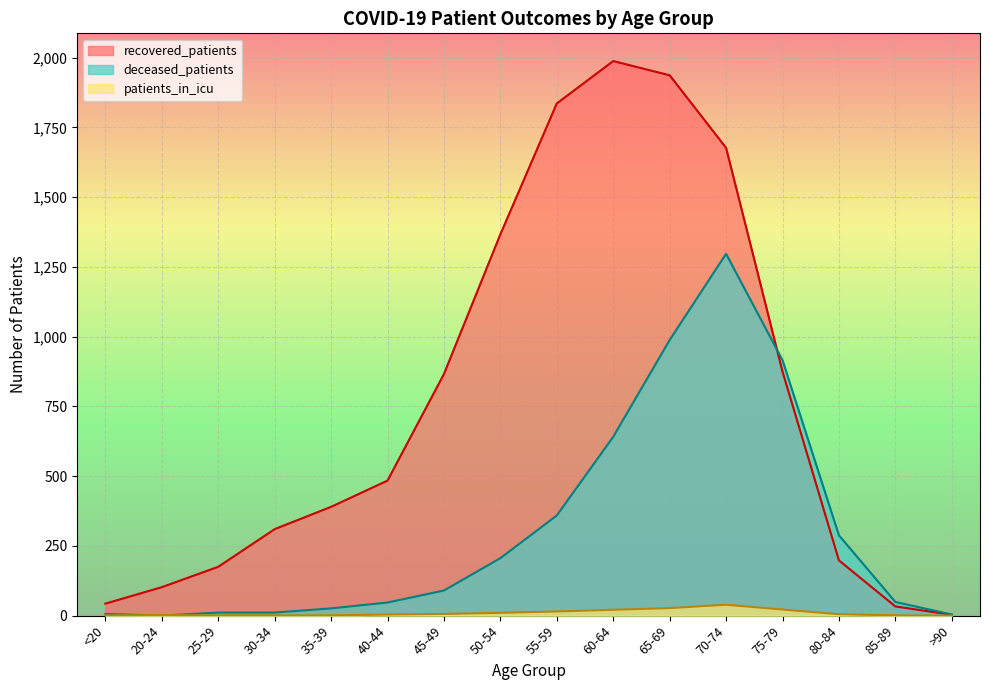

After their last crossing, which series has the higher values: patients_in_icu or deceased_patients?

deceased_patients